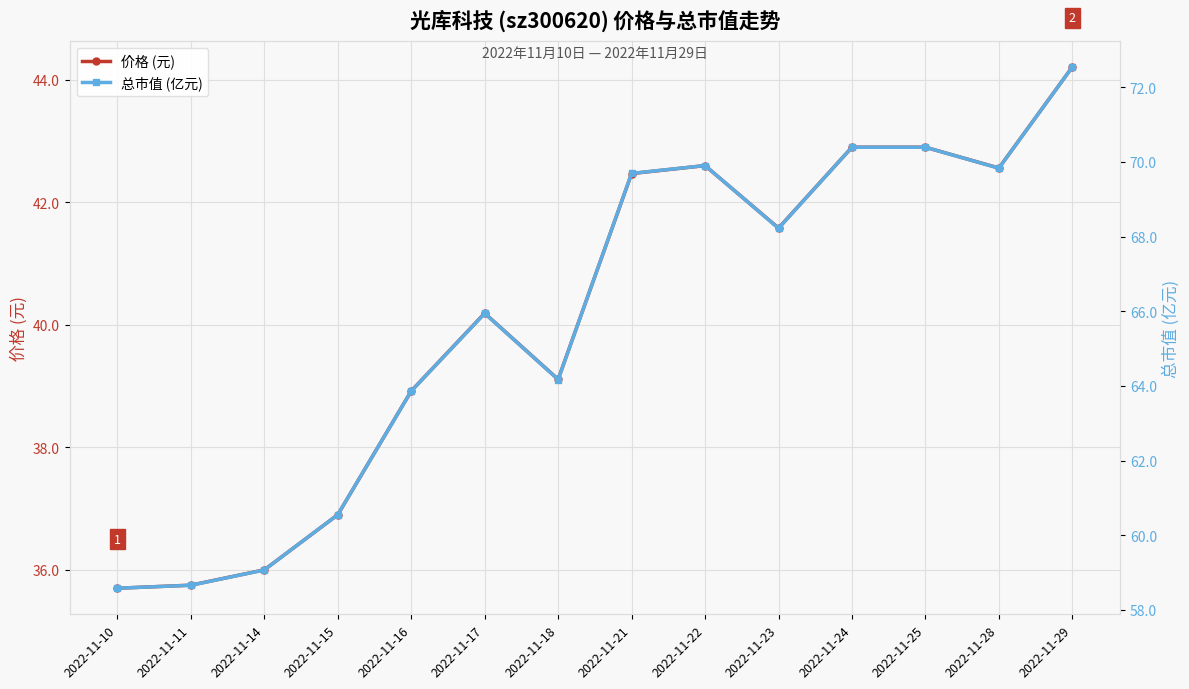

Reading left to right, extract all data points from this chart.

价格 (元): 35.7	35.8	36.0	36.9	38.9	40.2	39.1	42.5	42.6	41.6	42.9	42.9	42.6	44.2
总市值 (亿元): 58.6	58.7	59.1	60.5	63.9	65.9	64.2	69.7	69.9	68.2	70.4	70.4	69.8	72.5